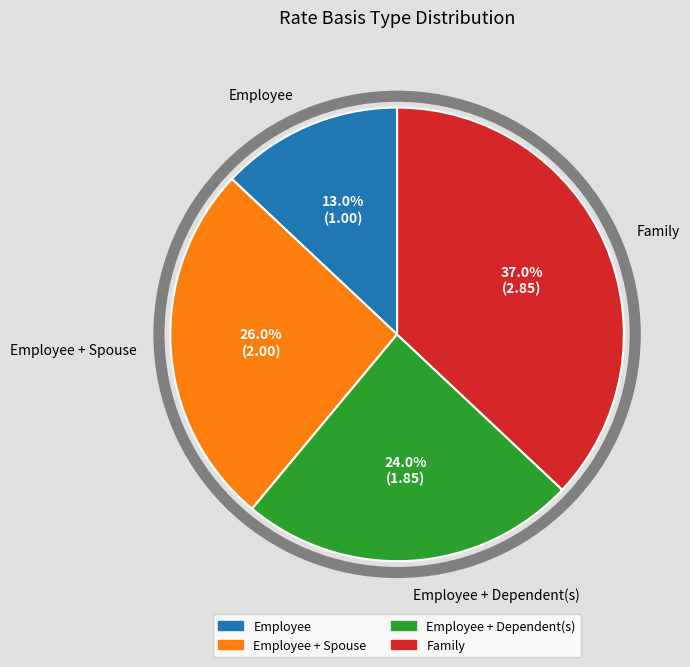

Is there any slice that represents more than half of the pie?

No